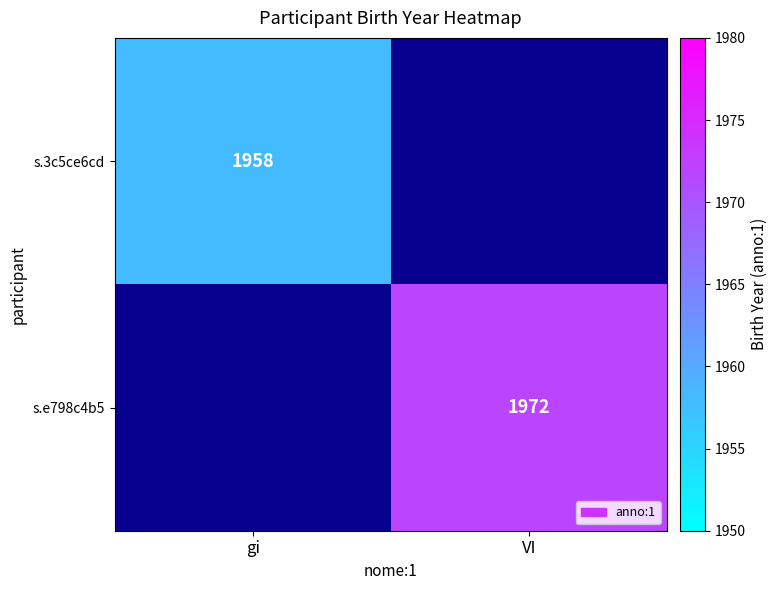

True or false: s.3c5ce6cd has a value of 1958 at gi.

True